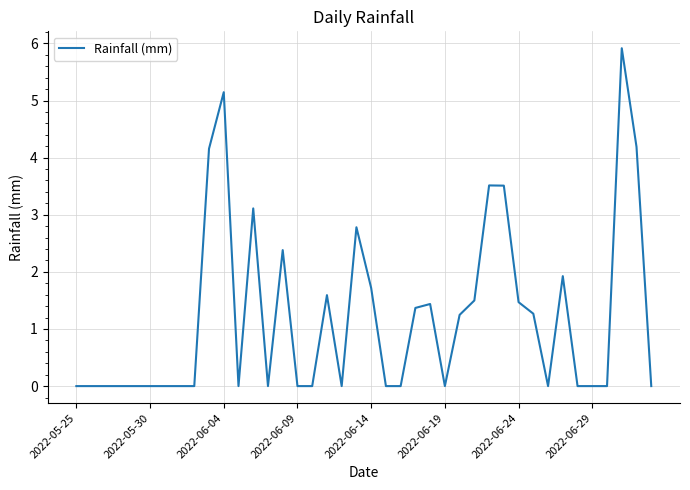

What is the difference between the maximum and minimum values?

5.9